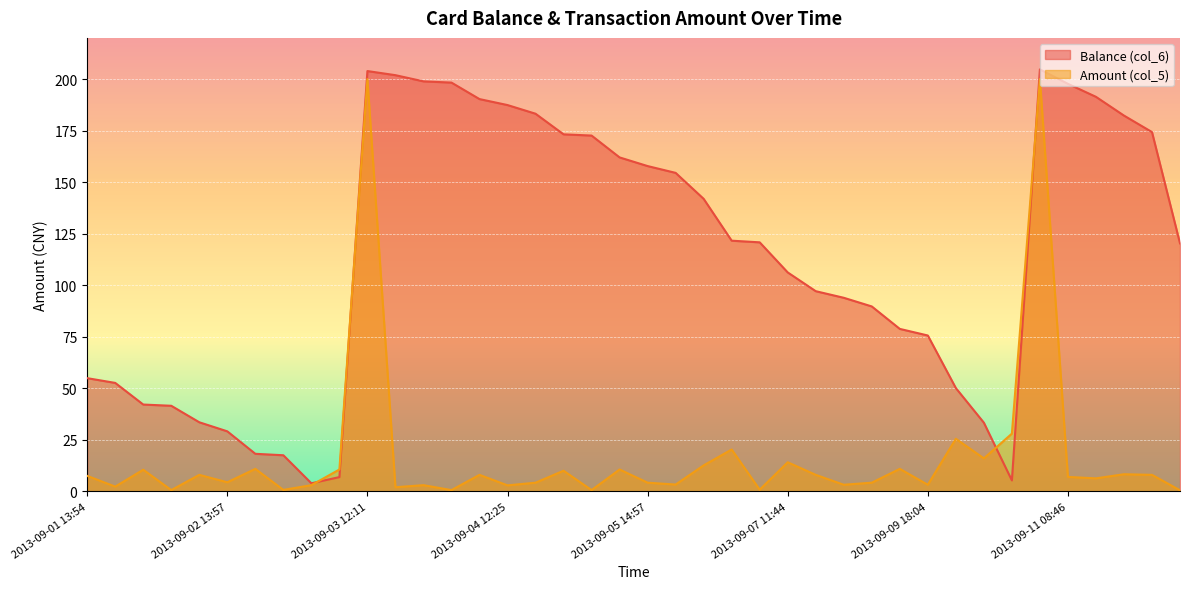

Read the Balance (col_6) value at 2013-09-05 19:30.

121.6